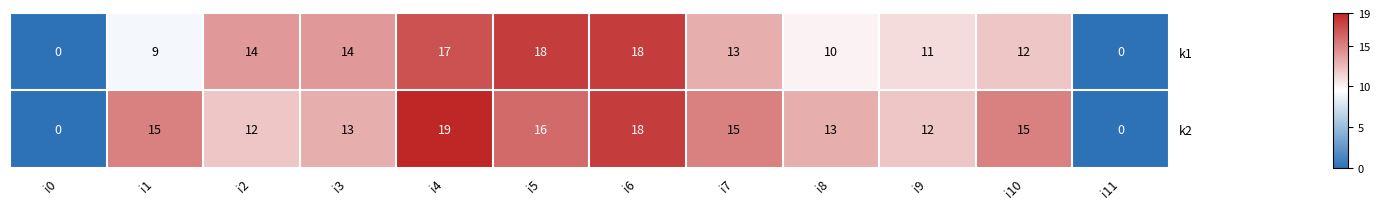

At which label does k1 first exceed 13?

i2